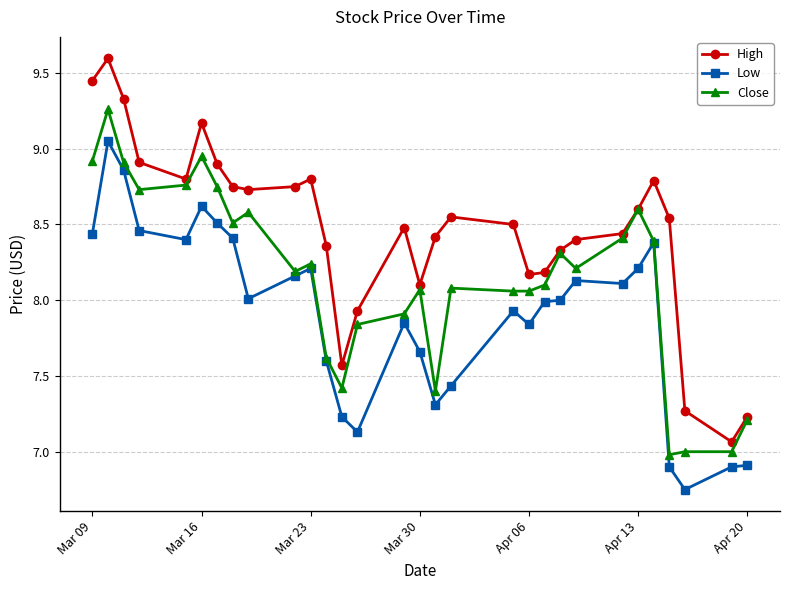

What is the greatest value displayed?

9.6